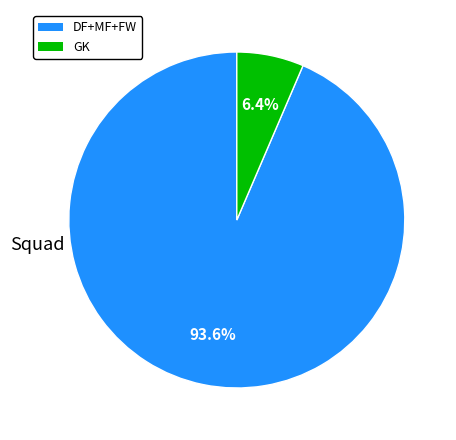

How many segments does this pie chart have?

2